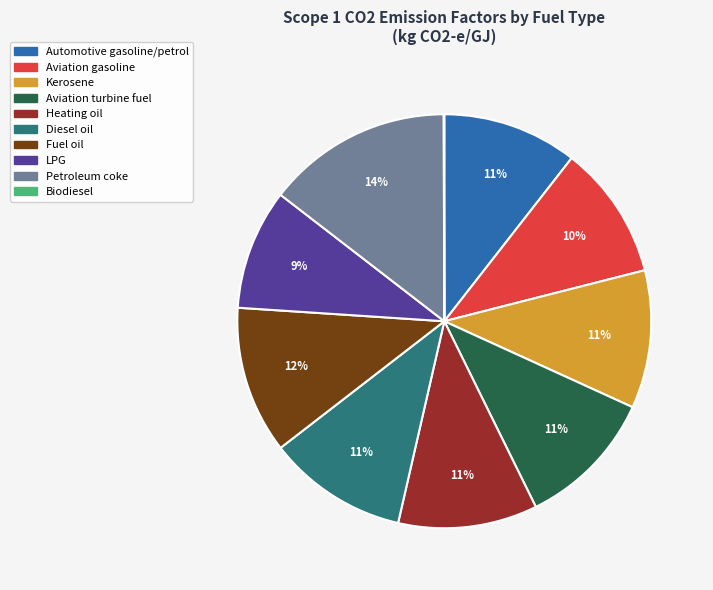

To the nearest percent, what is the average slice percentage?

10%